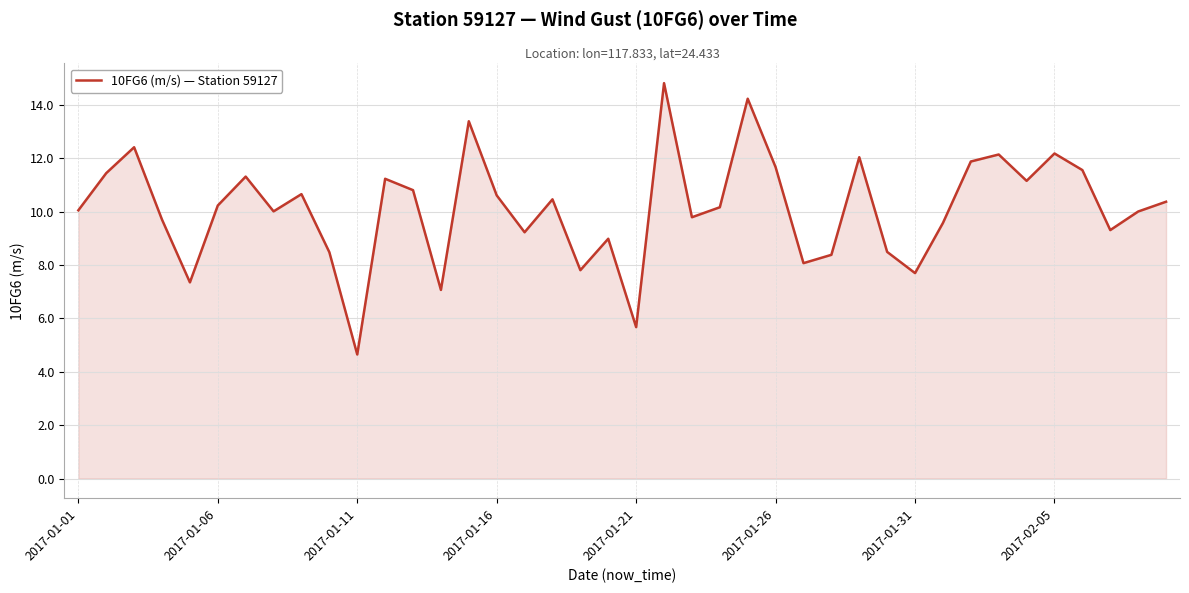

What is the maximum value shown in the chart?

14.8